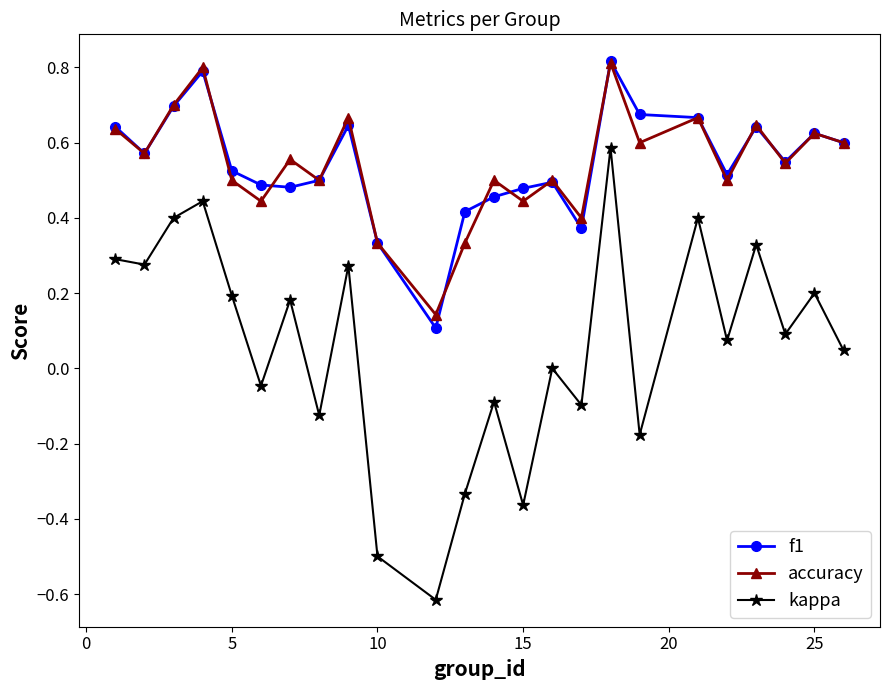

True or false: kappa and accuracy cross at least once.

False